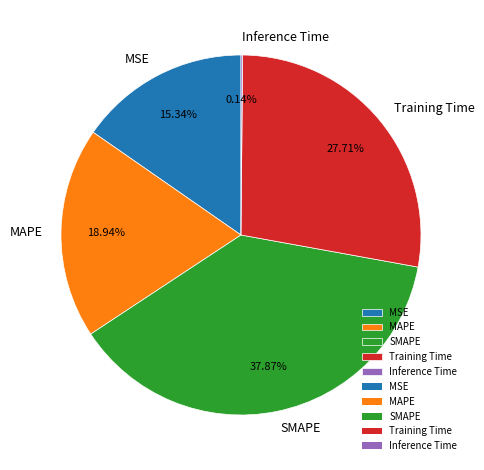

Which category has the biggest portion of the pie?

SMAPE